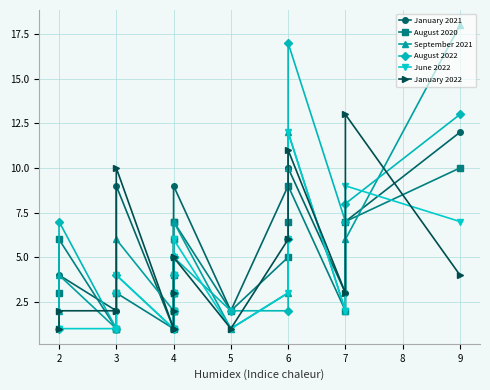

Reading left to right, transcribe all the data shown in this chart.

January 2021: 3	4	2	3	9	1	2	3	3	4	4	6	9	2	9	10	10	3	7	12
August 2020: 3	6	1	1	3	1	2	2	3	4	6	7	7	2	5	7	9	2	7	10
September 2021: 2	4	1	3	6	2	3	3	6	6	6	6	7	1	3	10	12	2	6	18
August 2022: 1	7	1	3	4	1	2	3	3	4	5	5	5	2	2	6	17	7	8	13
June 2022: 1	1	1	3	4	1	1	2	2	3	4	5	6	1	3	6	12	2	9	7
January 2022: 1	2	2	2	10	1	1	1	1	2	3	5	5	1	6	6	11	3	13	4